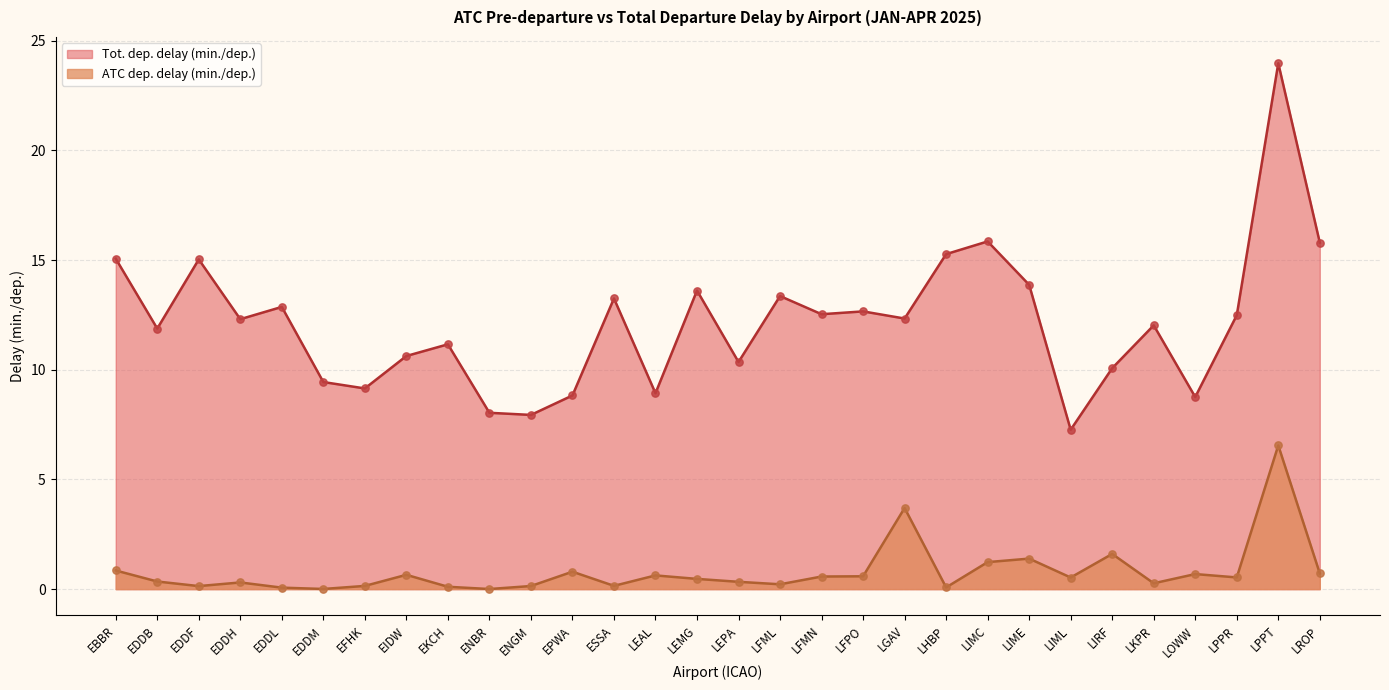

Which series reaches the maximum Y coordinate?

Tot. dep. delay (min./dep.)